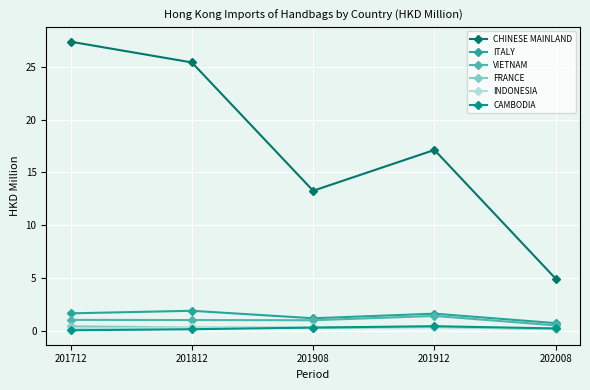

Which series has the widest spread of values?

CHINESE MAINLAND